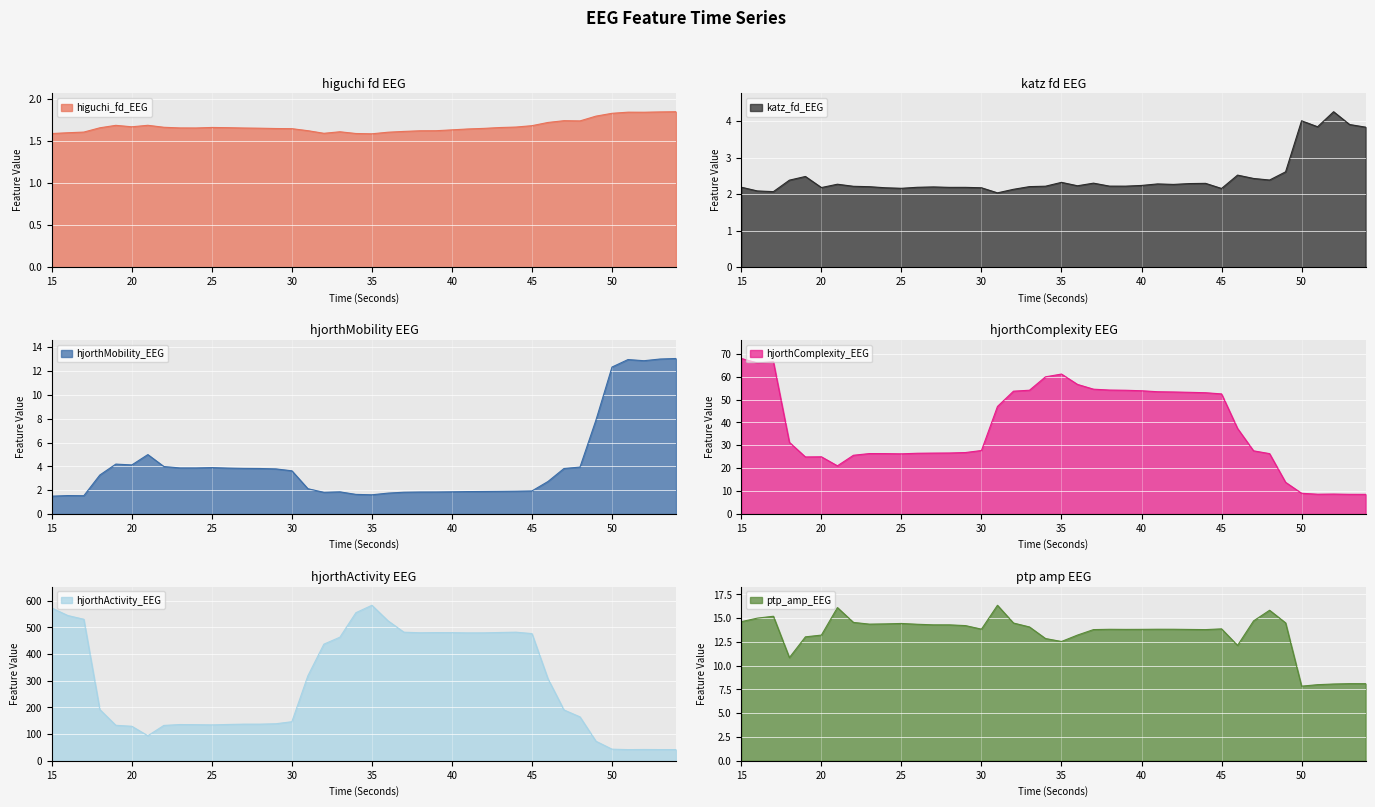

What are all the series names shown in the legend?

higuchi_fd_EEG, katz_fd_EEG, hjorthMobility_EEG, hjorthComplexity_EEG, hjorthActivity_EEG, ptp_amp_EEG